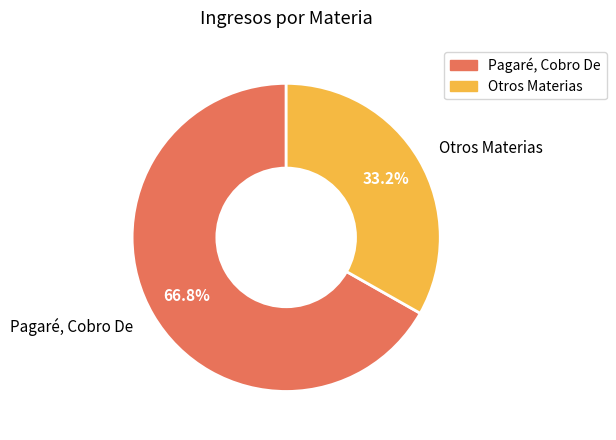

Approximately how many times larger is the value at Otros Materias compared to Pagaré, Cobro De?

0.5